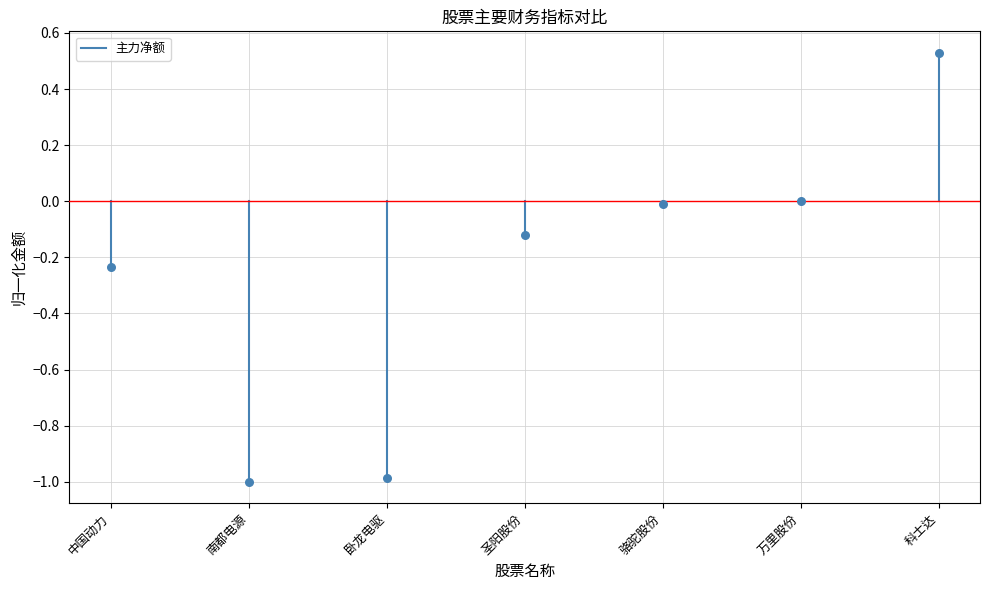

What is the range of Y values (max minus min)?

1.5